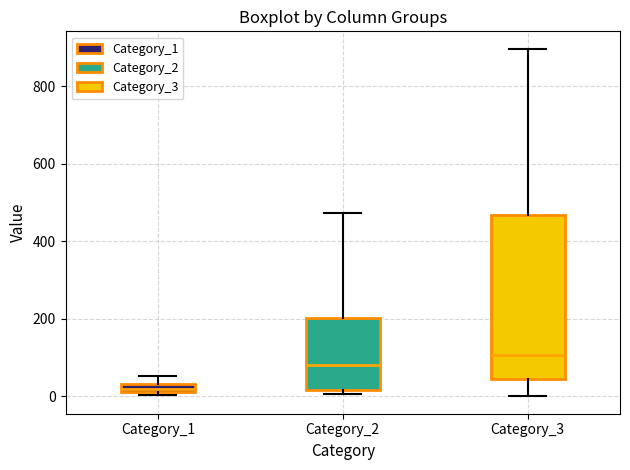

Which box's median line is the lowest?

Category_1